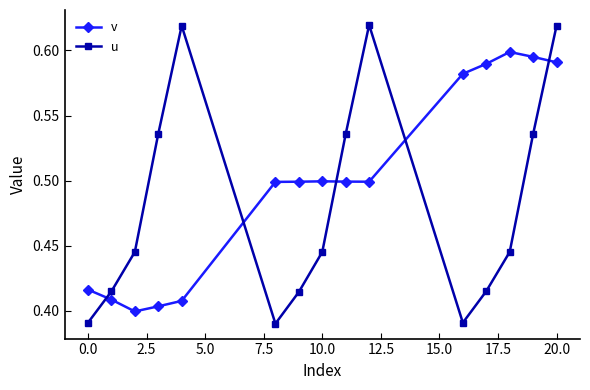

What is the sum of all u values?

7.2